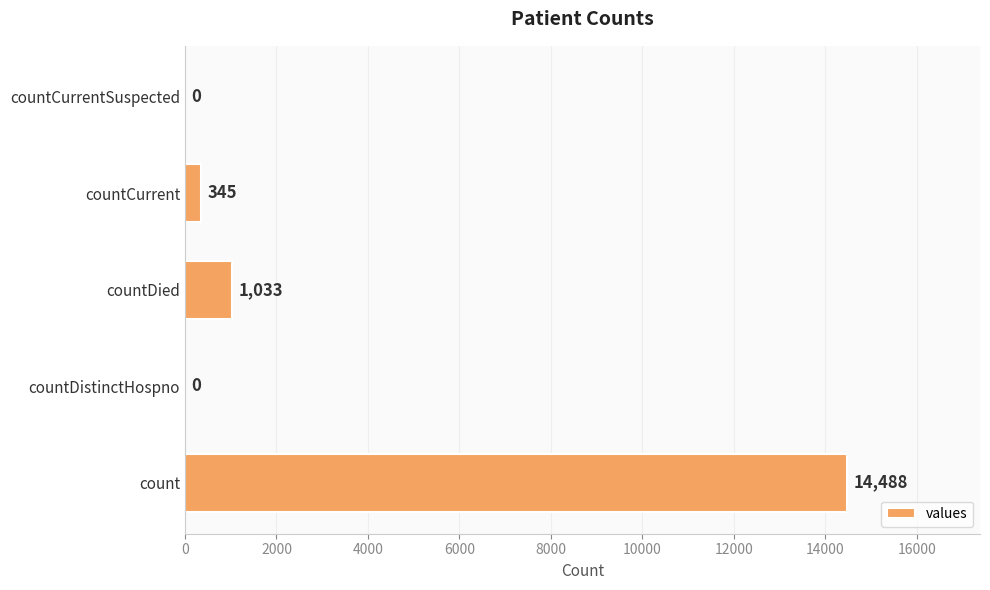

What is the average value?

3173